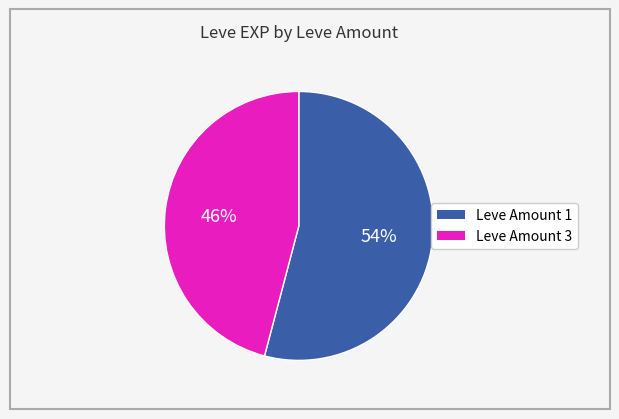

To the nearest percent, what is the difference between the largest and smallest slice percentages?

8%